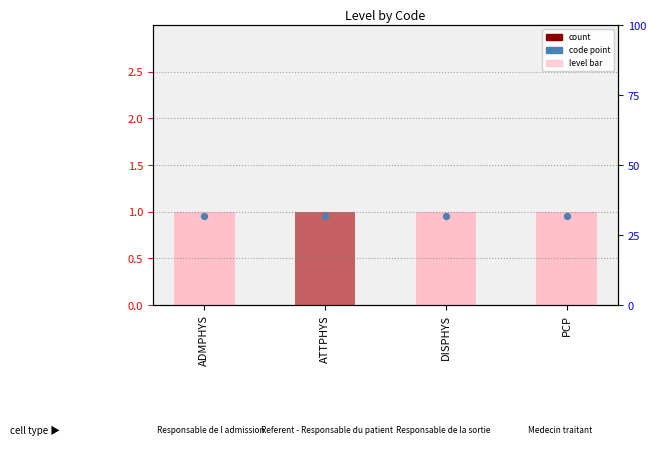

Which series has the largest Y range (max minus min)?

Level (bar)